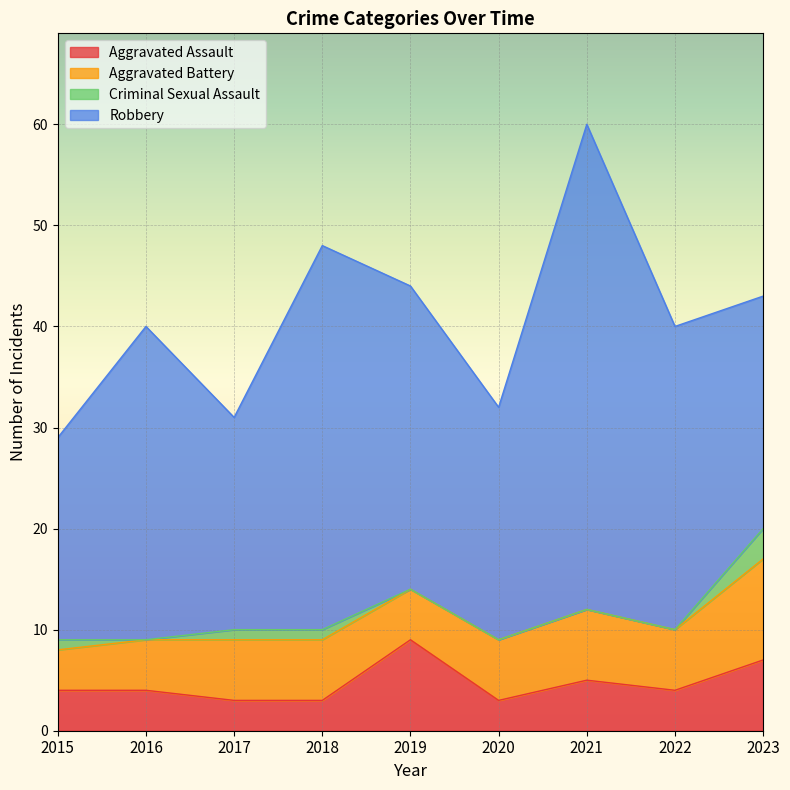

The Aggravated Assault series shows 7 at 2023. True or false?

True